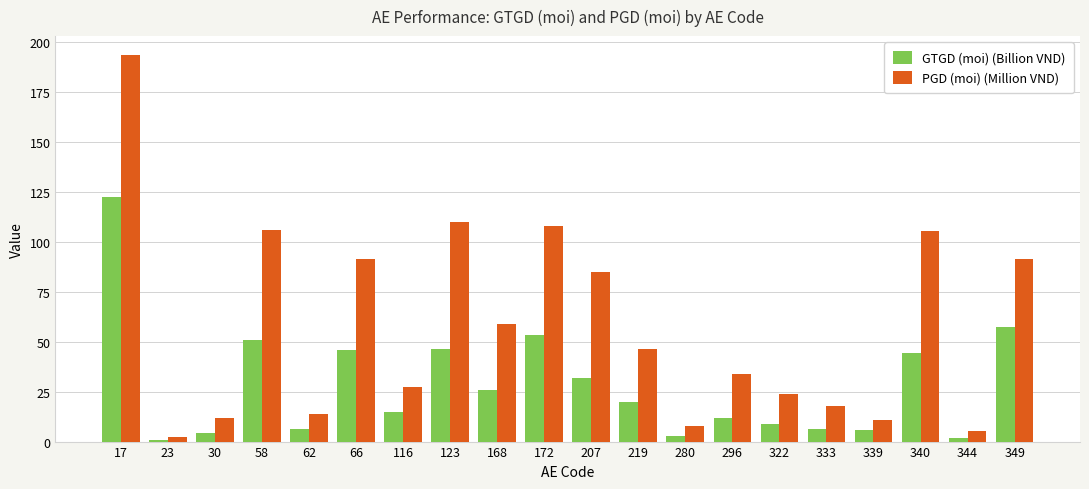

Where does the PGD (moi) (Million VND) series first go above 46?

17